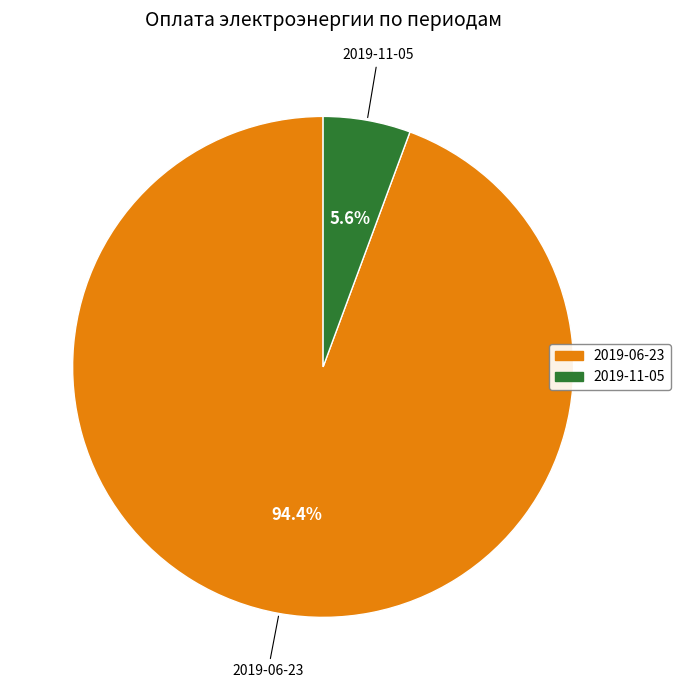

True or false: 2019-11-05 accounts for 1% of the total.

False